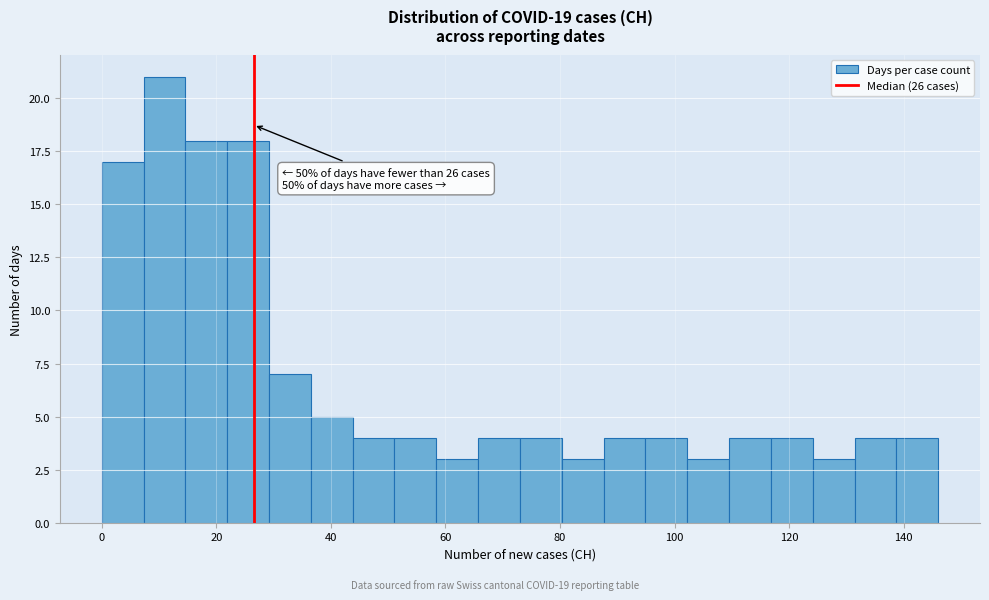

Read against the x-axis, roughly where is the centre of the tallest bar?

10